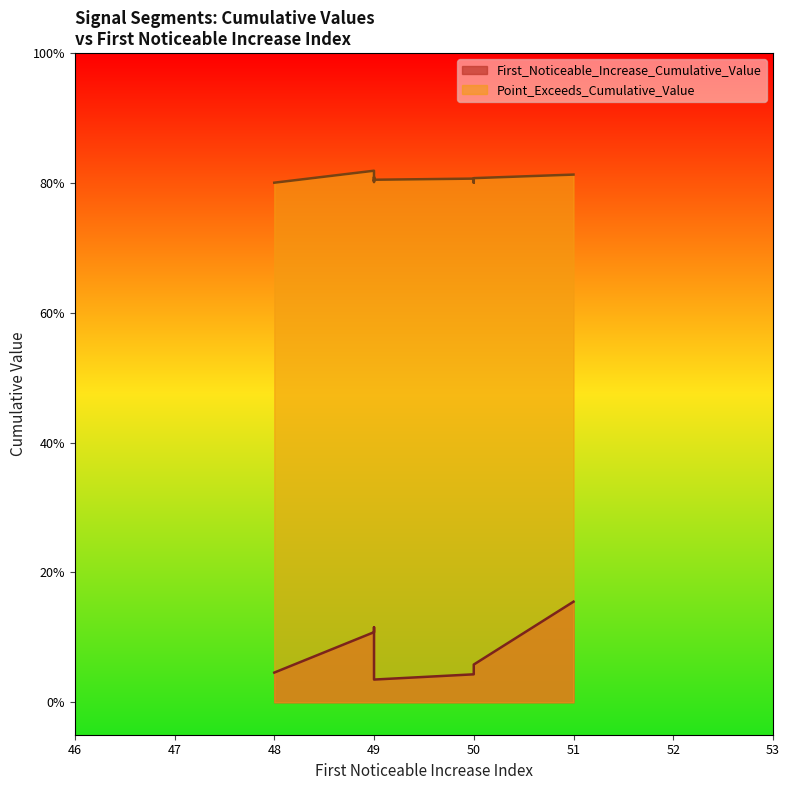

Is it true that First_Noticeable_Increase_Cumulative_Value equals 0.1 at 48?

False